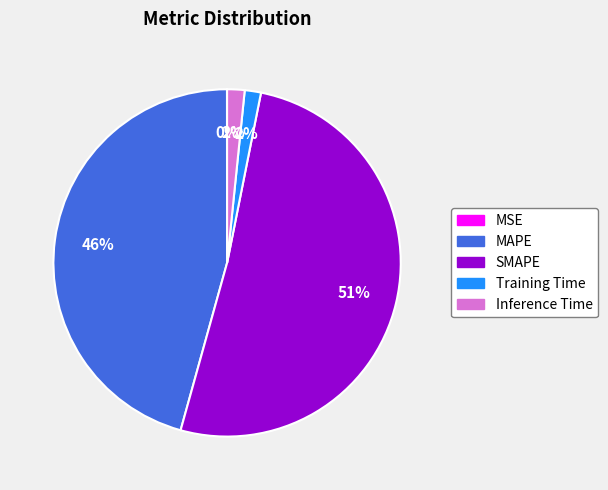

What percentage is the Inference Time slice, to the nearest percent?

2%